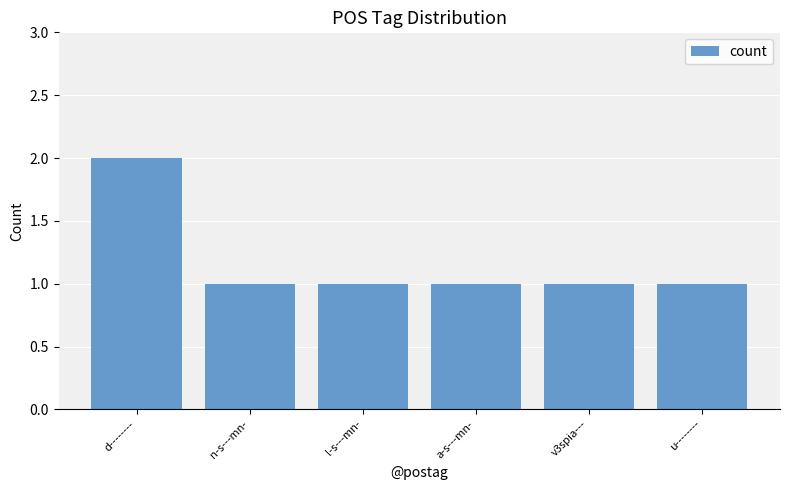

Count the number of data series in this chart.

1